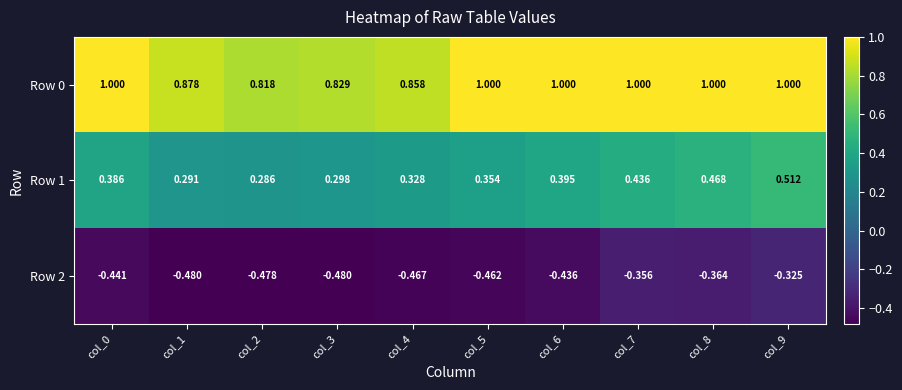

Rank the series by their average value, from highest to lowest.

Row 0, Row 1, Row 2